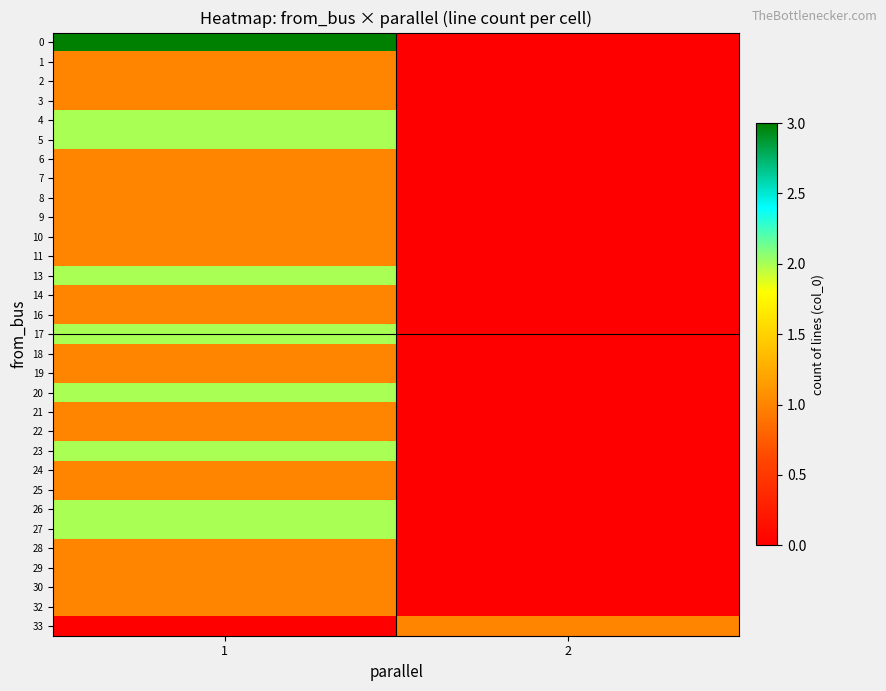

What is the total value across all series at 1?

40